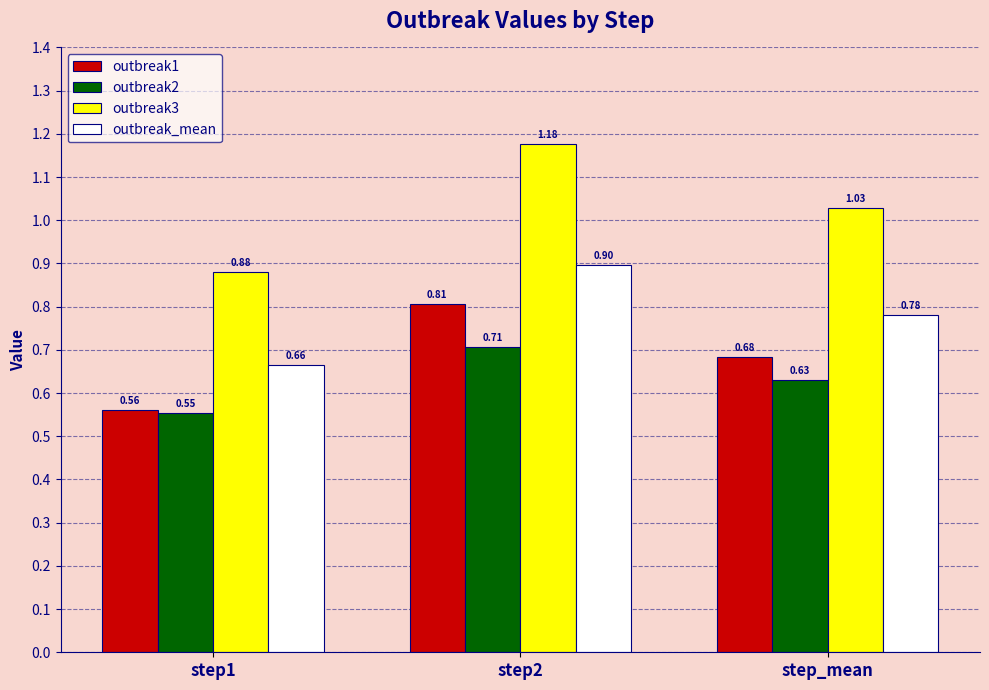

Where is outbreak3 nearest to the value 1?

step_mean